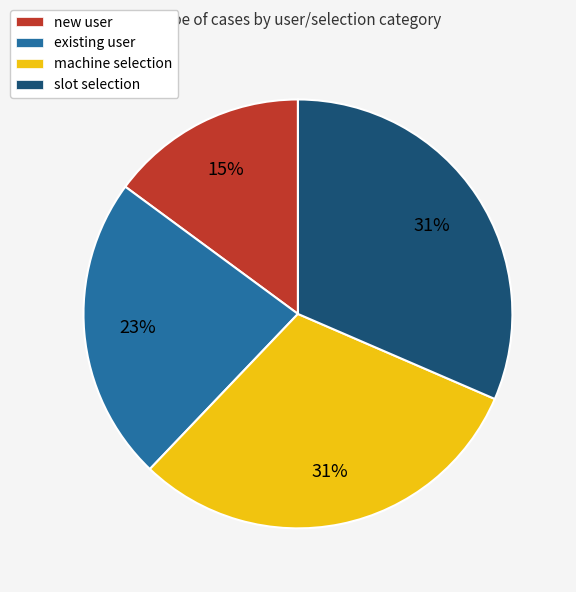

Which category has the smallest portion of the pie?

new user